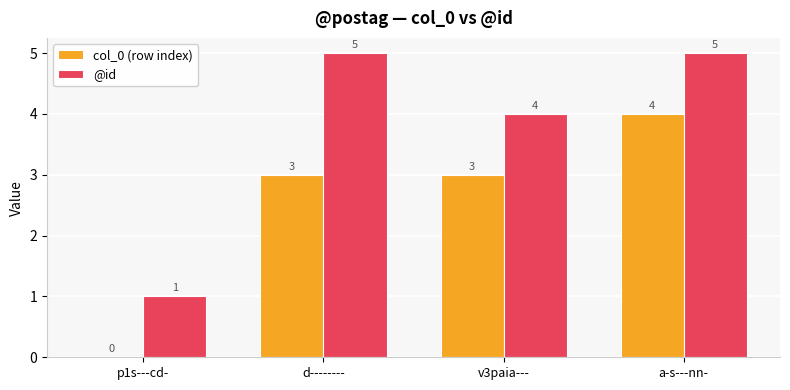

What is the sum of all @id values?

15